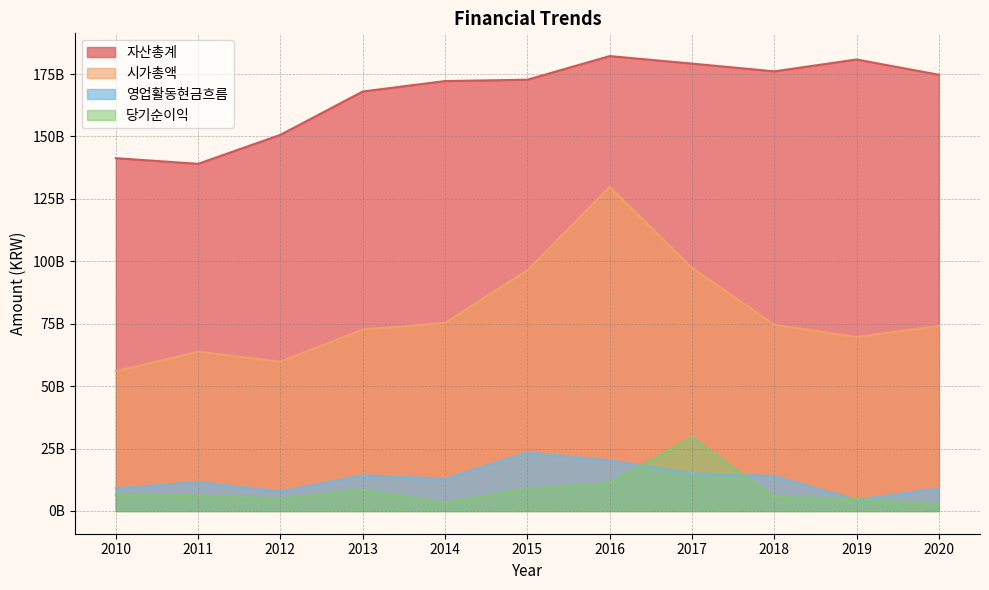

What is the difference between the second highest and second lowest values in the 시가총액 series?

37600000000